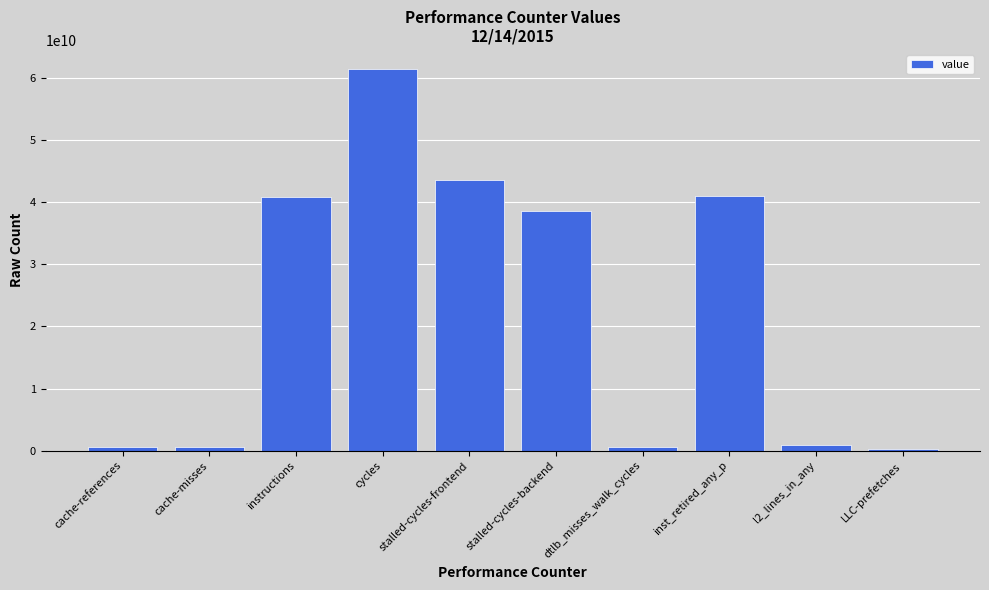

What is the difference between the maximum and second lowest values?

60879361193